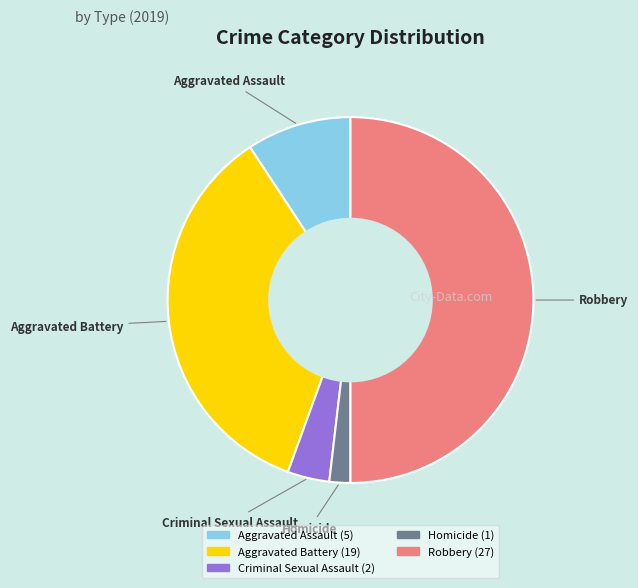

How many slices are in this pie chart?

5